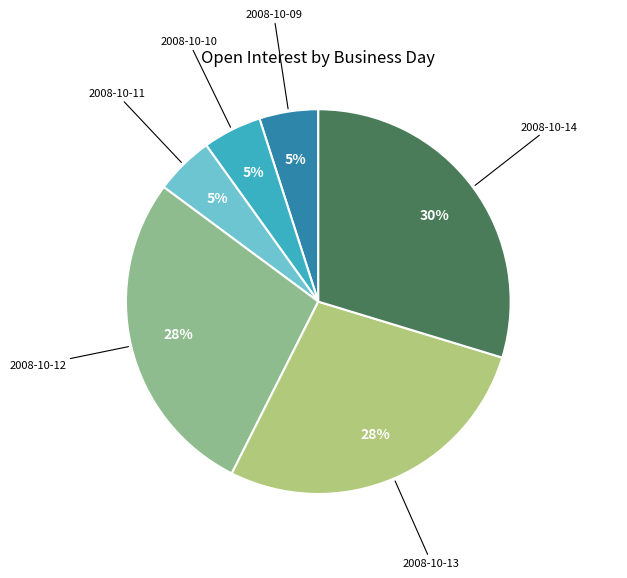

Is there a majority slice in this chart?

No